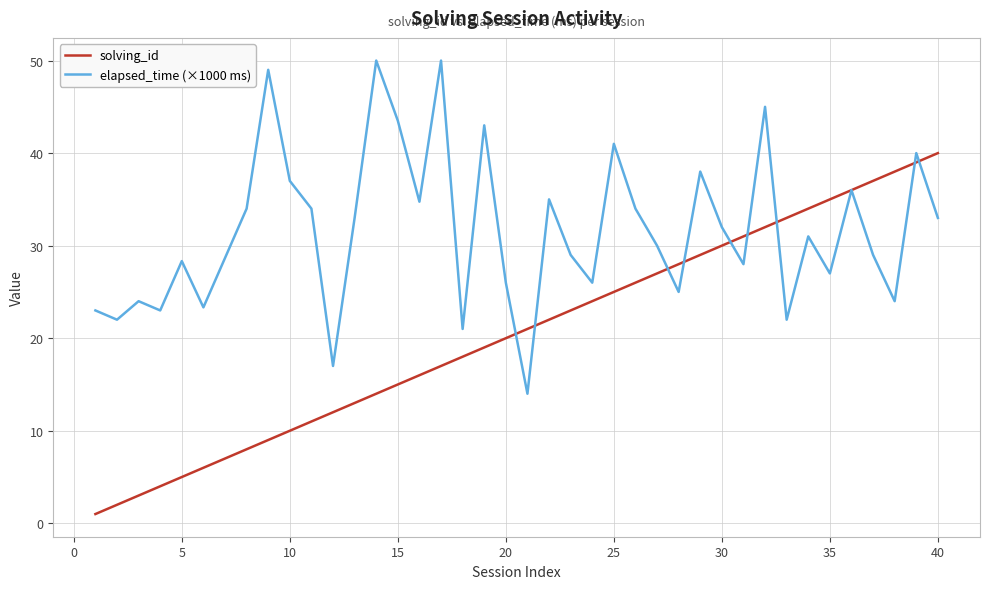

List the series in order of their peak value, highest first.

elapsed_time (×1000 ms), solving_id